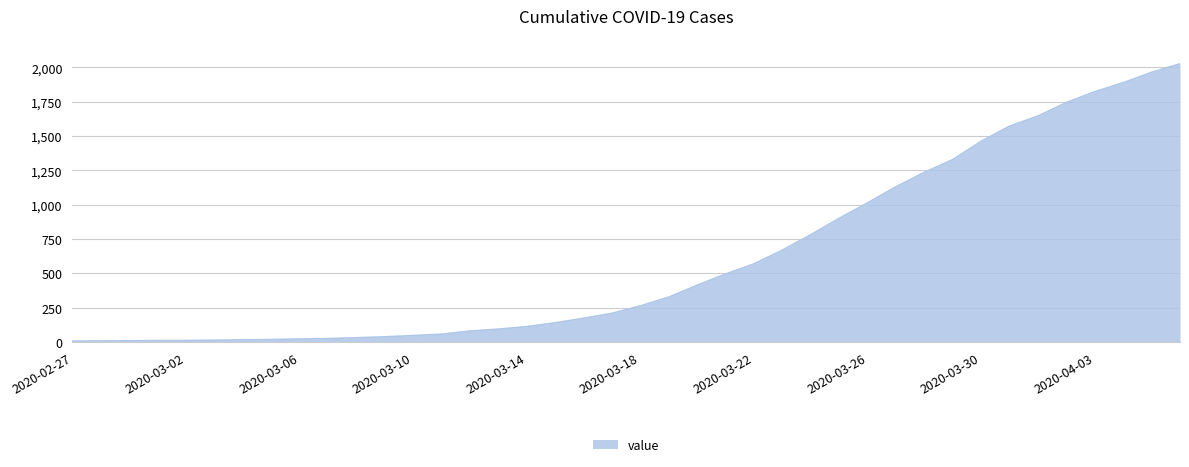

What is the difference between the maximum and minimum values?

2018